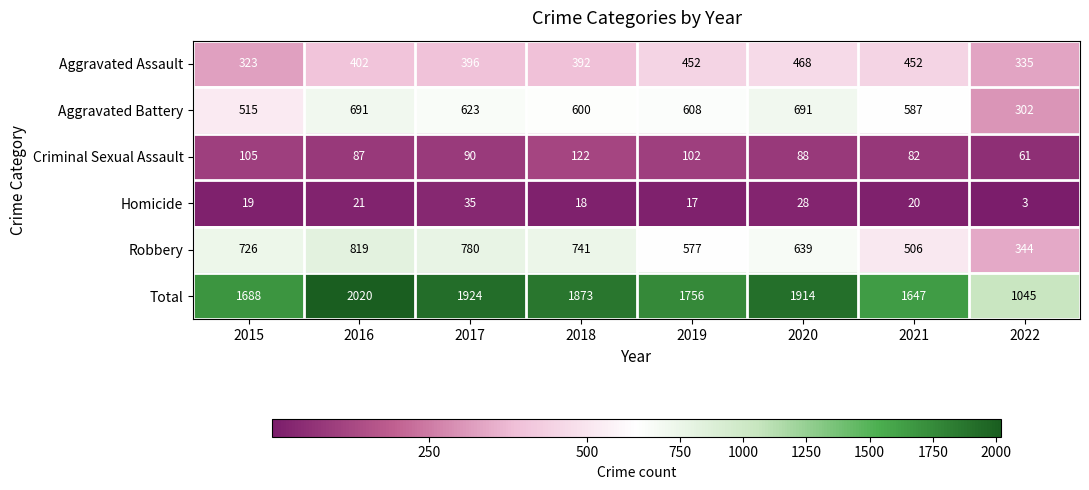

What is the approximate value of Aggravated Battery at 2015, to the nearest 50?

500